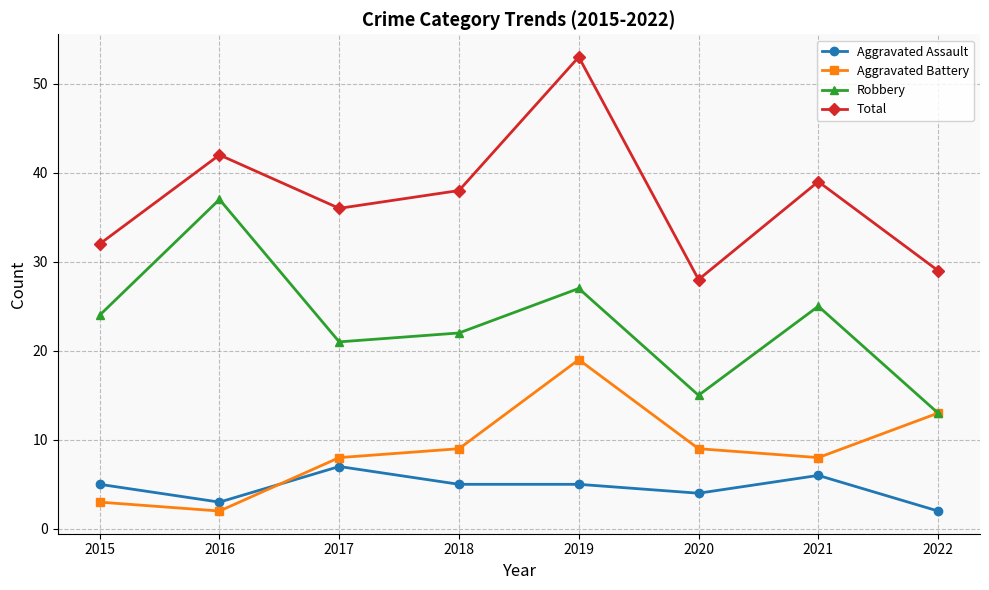

How many lines are shown in the chart?

4